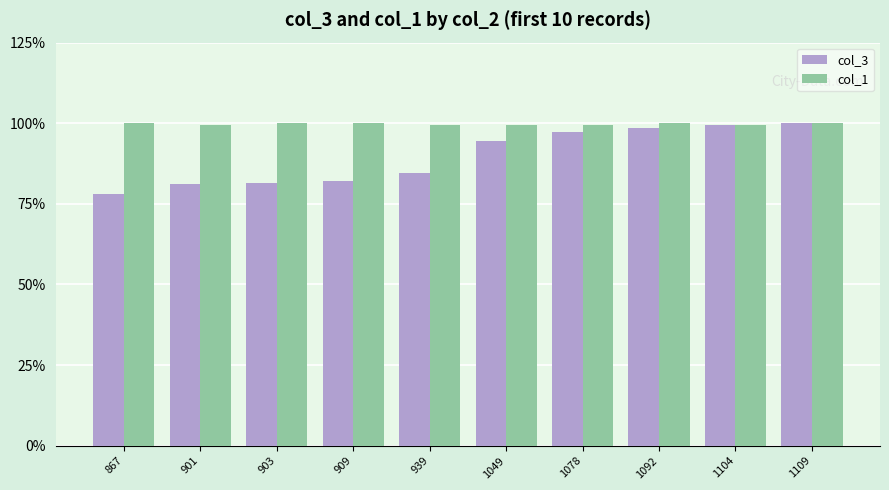

How many bars are there in total?

20